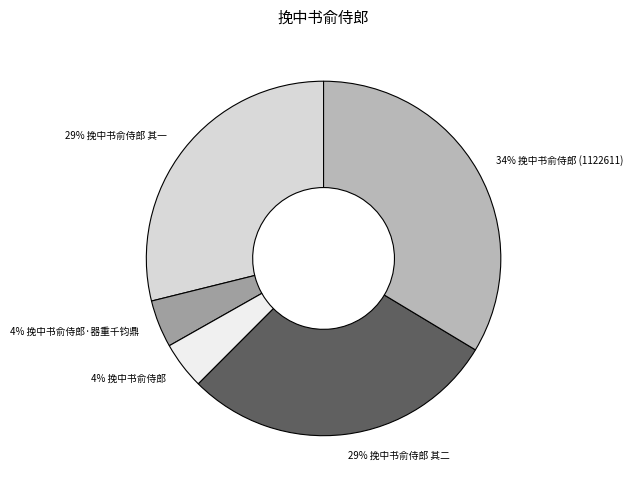

Count the number of slices in the pie.

5